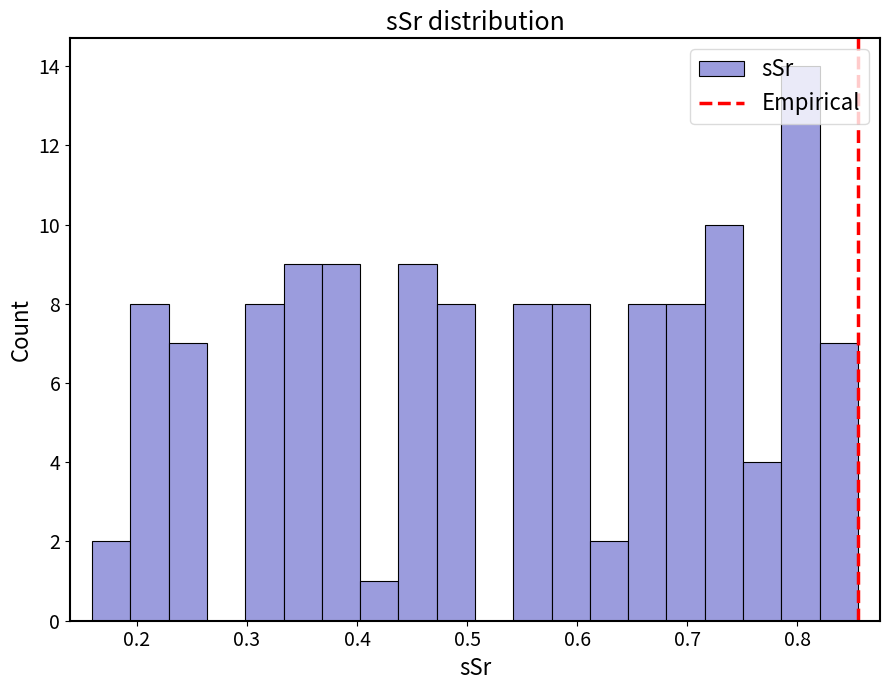

Read against the x-axis, roughly where is the centre of the tallest bar?

0.80